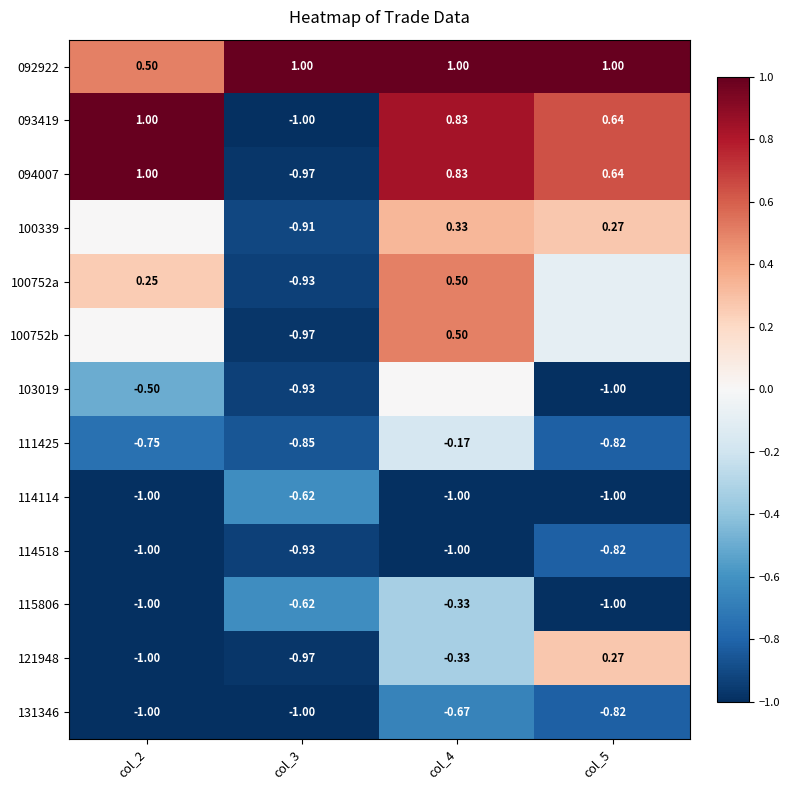

At which label does 100339 reach its peak?

col_4